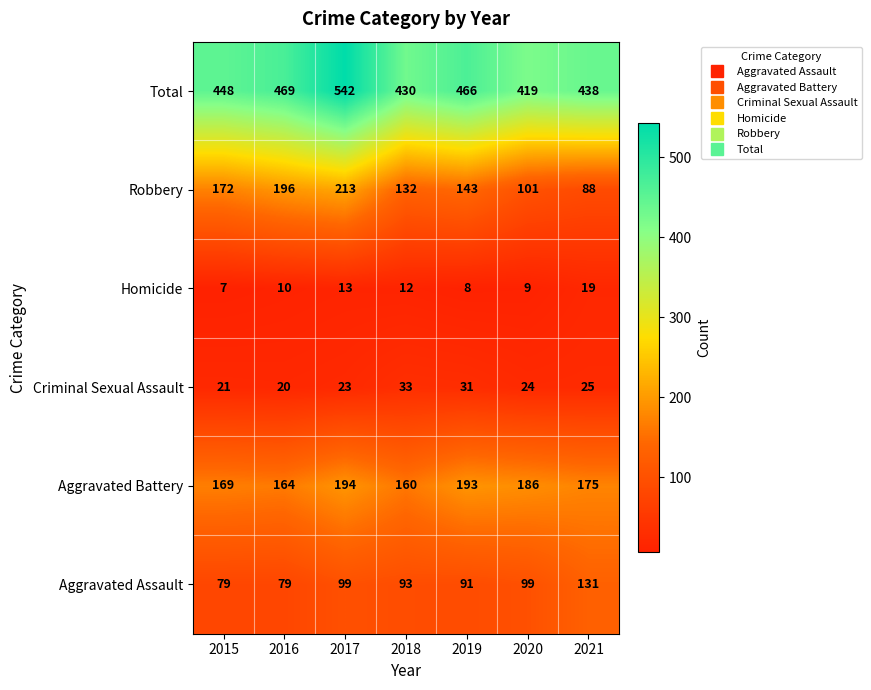

What is the total value across all series at 2021?

876